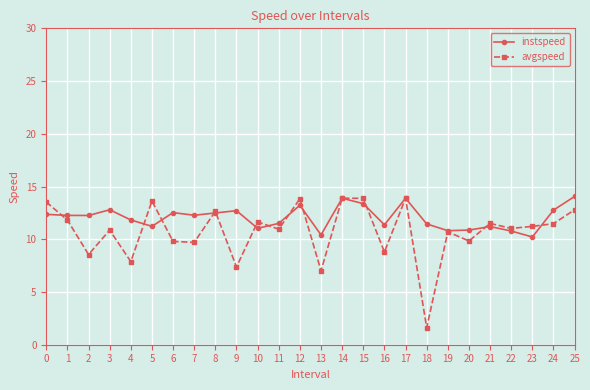

True or false: instspeed has more than 1 interior local peaks.

True